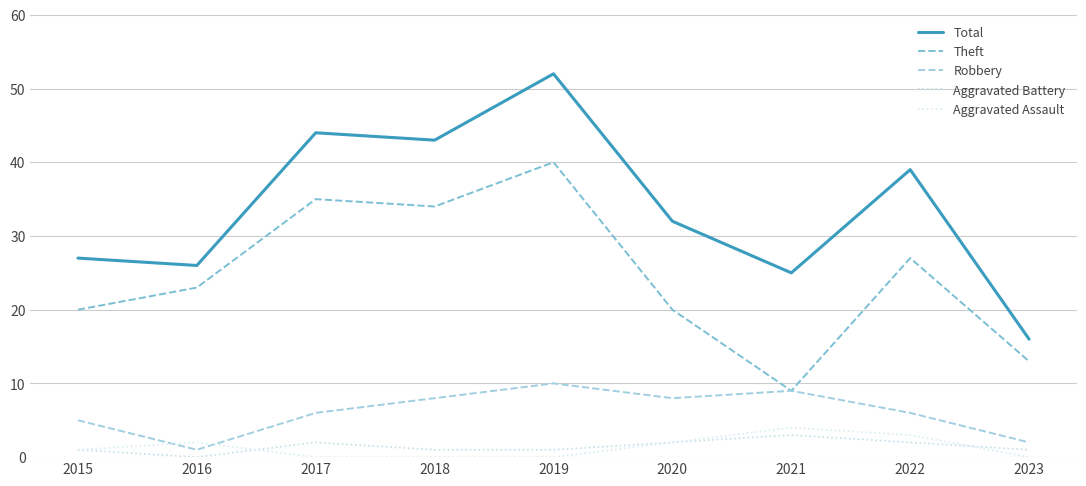

What is the value of the Robbery point at the 6th from the left?

8